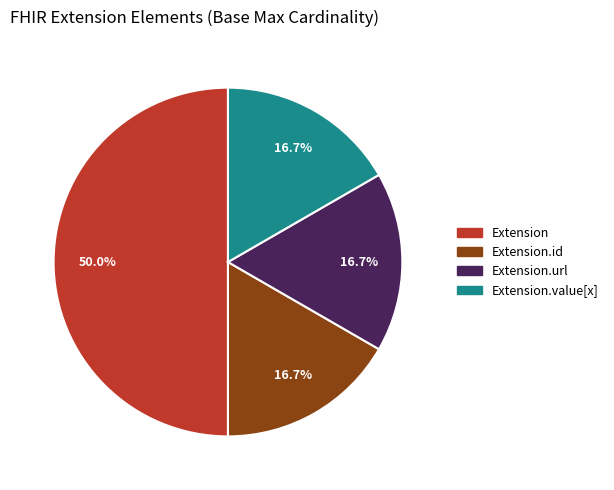

Count the number of slices in the pie.

4